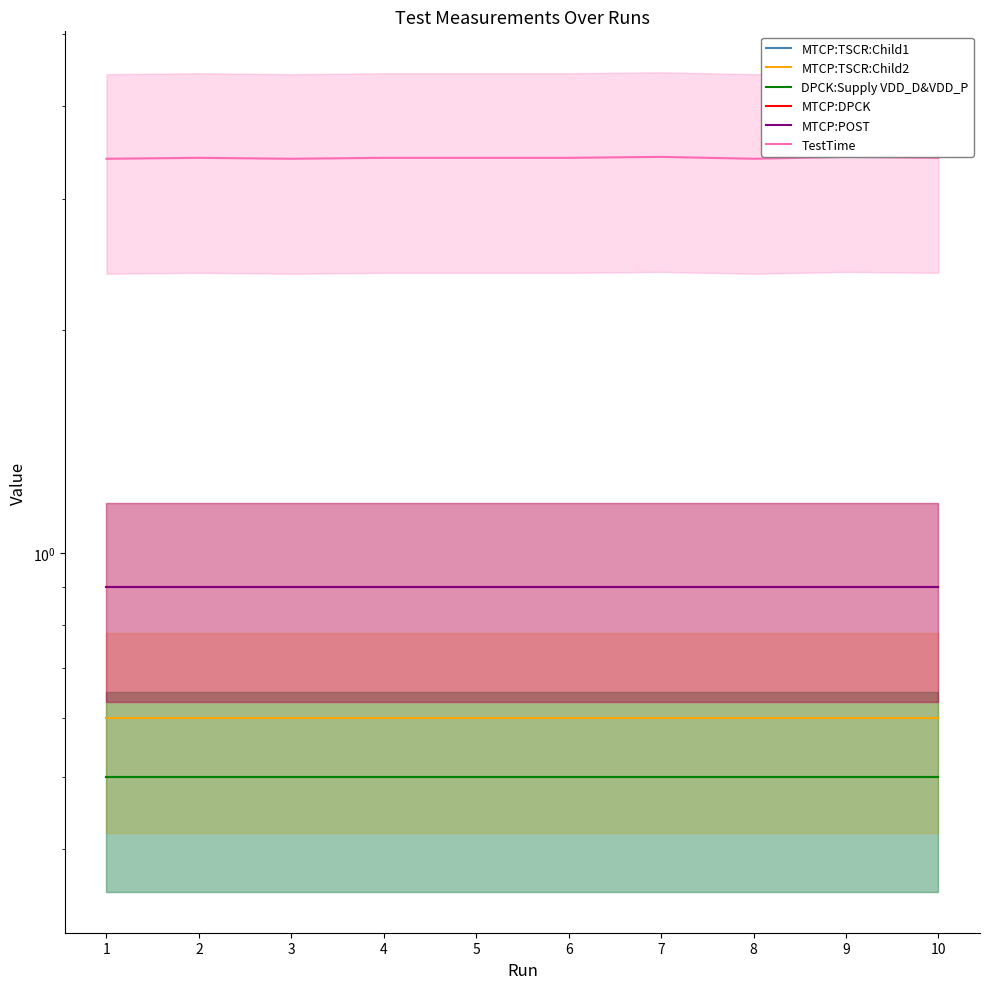

True or false: DPCK:Supply VDD_D&VDD_P and MTCP:TSCR:Child1 cross at least once.

False